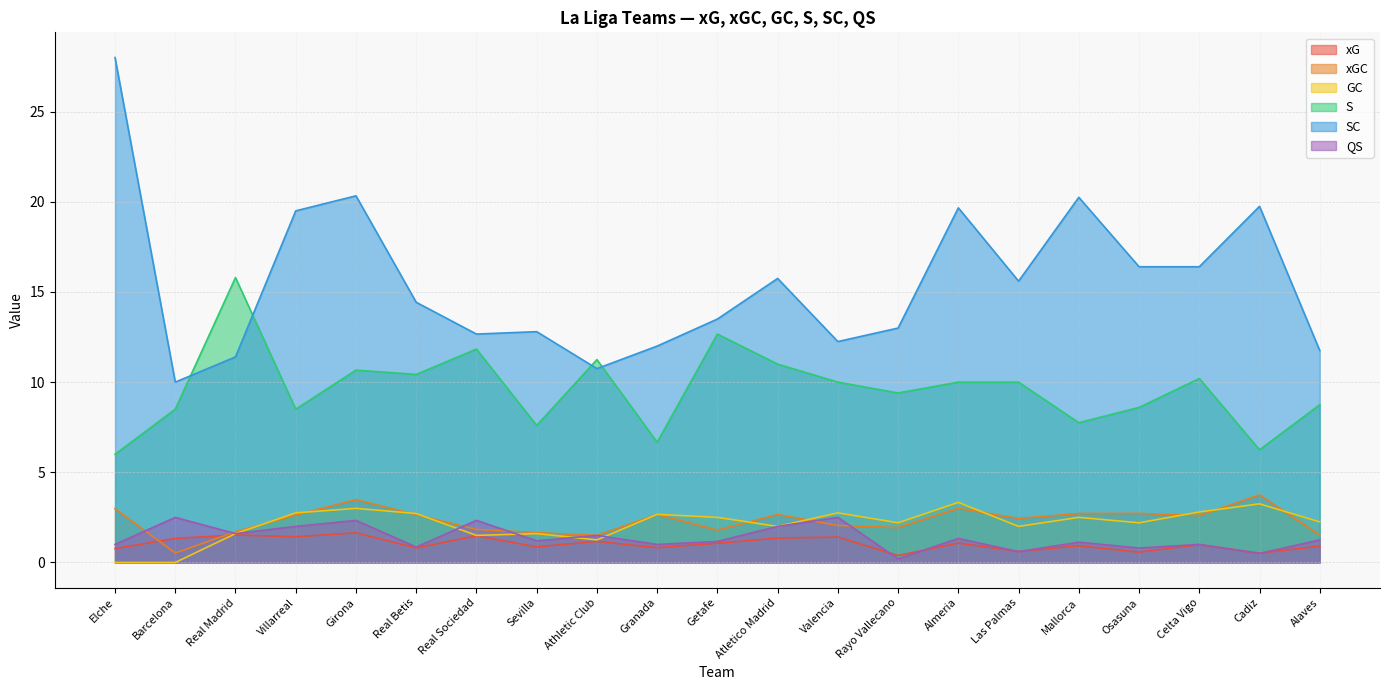

At which category does xGC reach its first local peak?

Girona